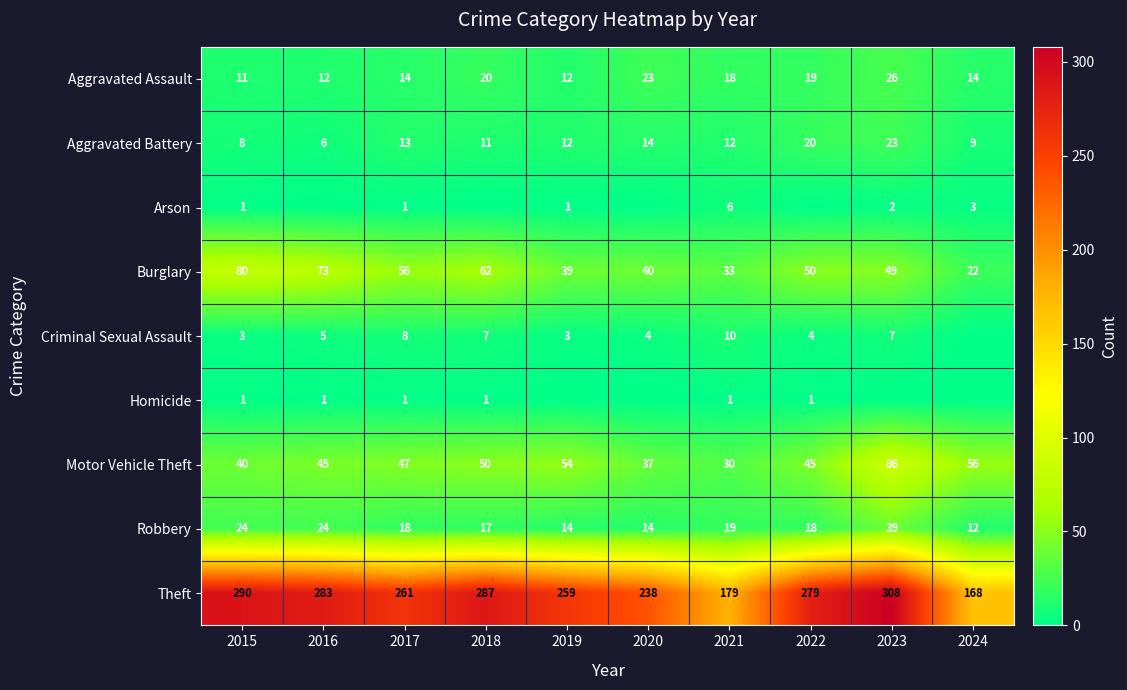

Read the Motor Vehicle Theft value at 2024, to the nearest 5.

55